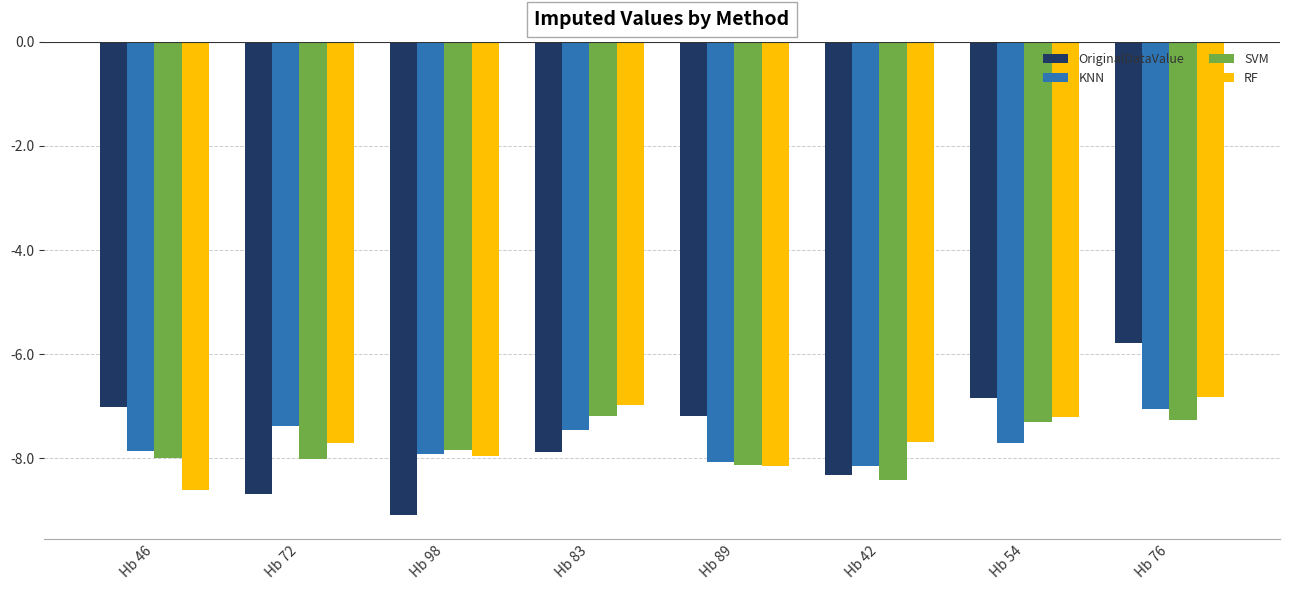

Which category has the highest value across all series?

Hb 76